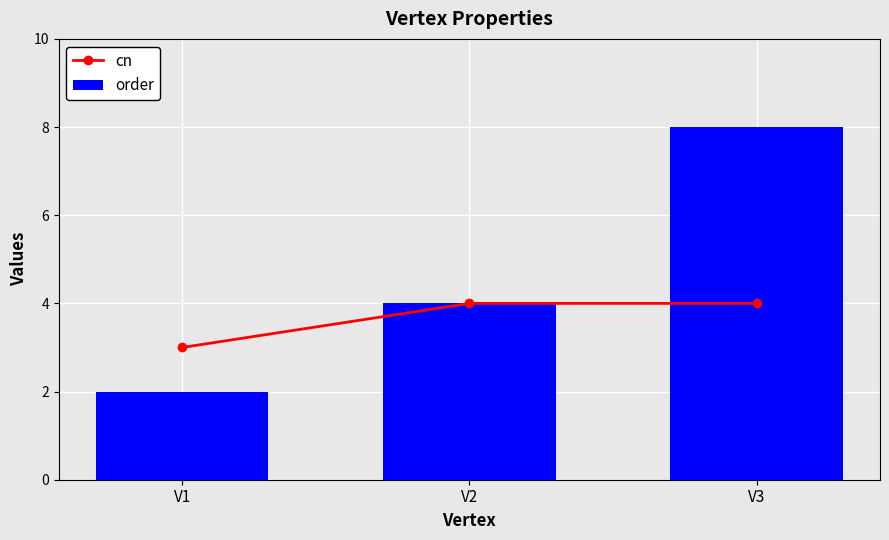

At which category is the sum across all series the highest?

V3